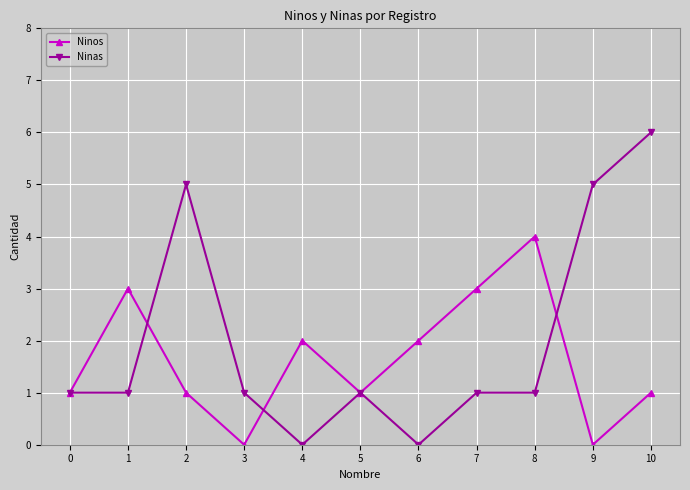

Which series changed the most between 5 and 7?

Ninos